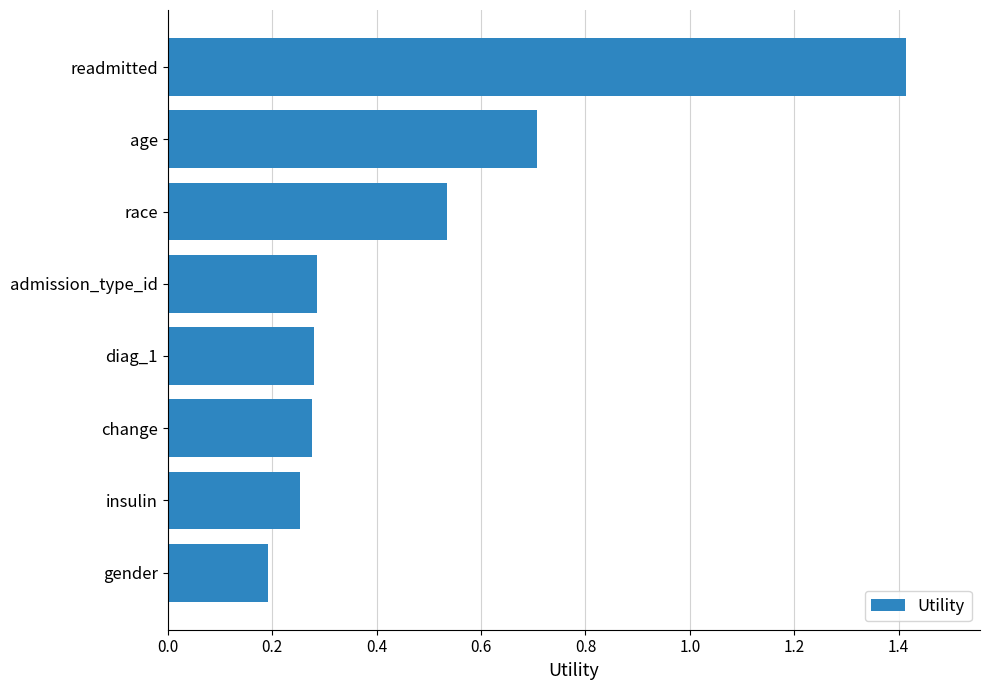

What is the label of the 5th bar from the bottom?

admission_type_id